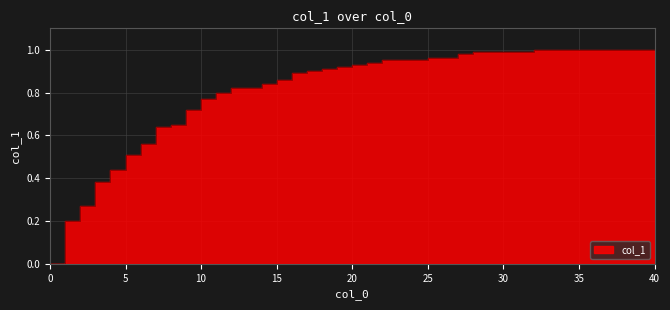

What is the average value?

0.8